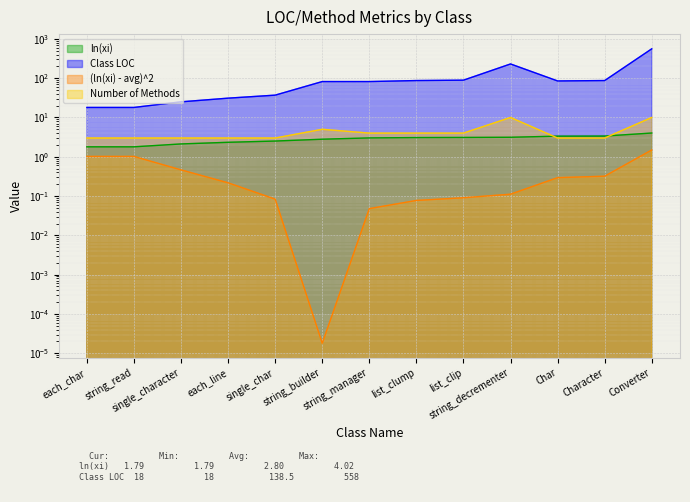

Which series has the widest spread of values?

Class LOC